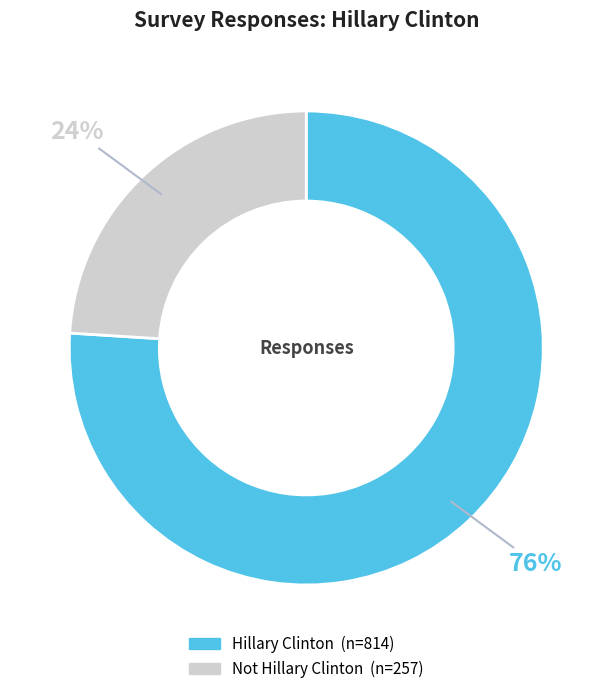

What is the majority slice?

Hillary Clinton